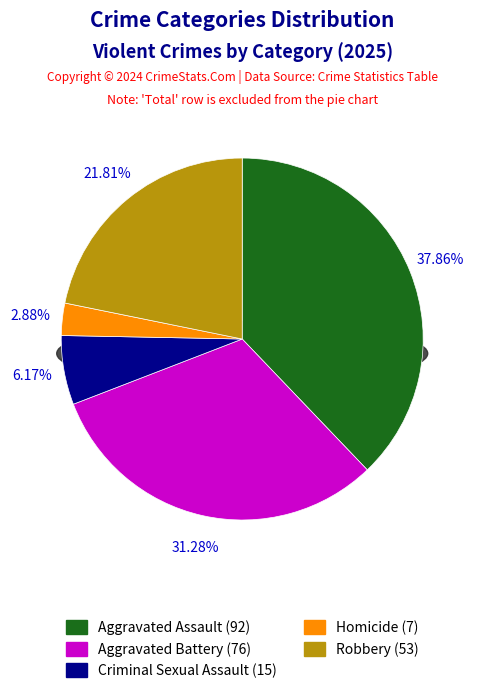

To the nearest percent, what is the difference between the Aggravated Battery and Criminal Sexual Assault slice percentages?

25%